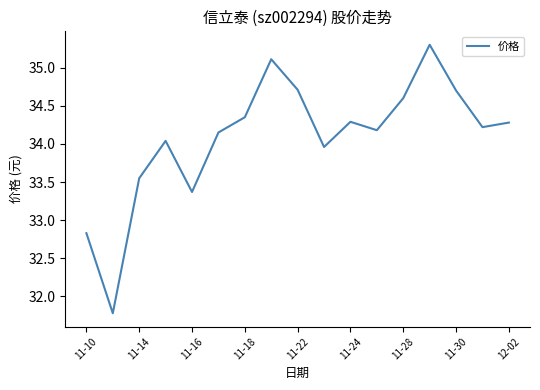

What is the minimum value shown in the chart?

31.8